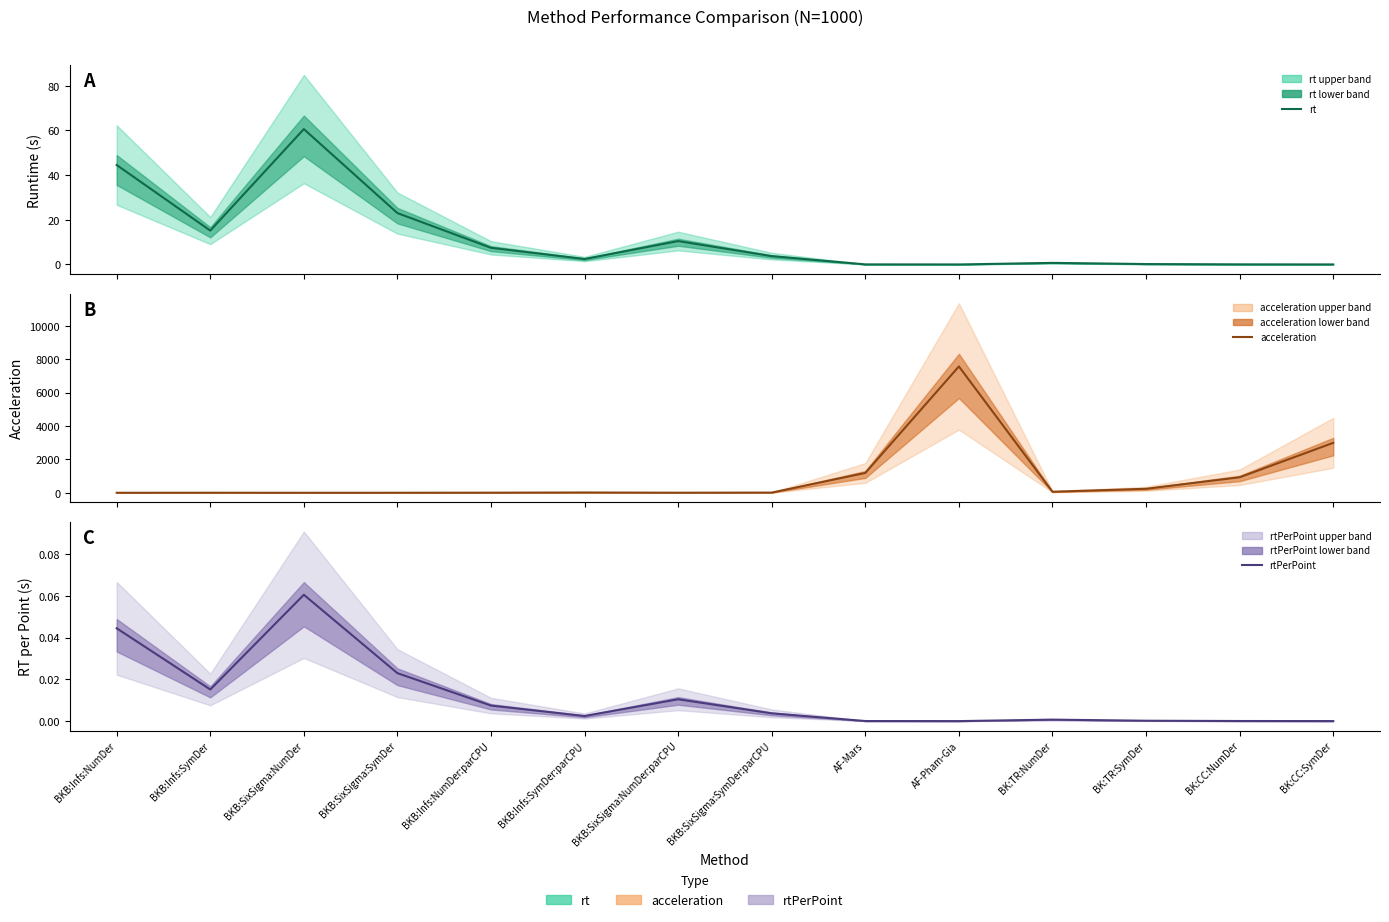

What are all the series names shown in the legend?

rt, acceleration, rtPerPoint